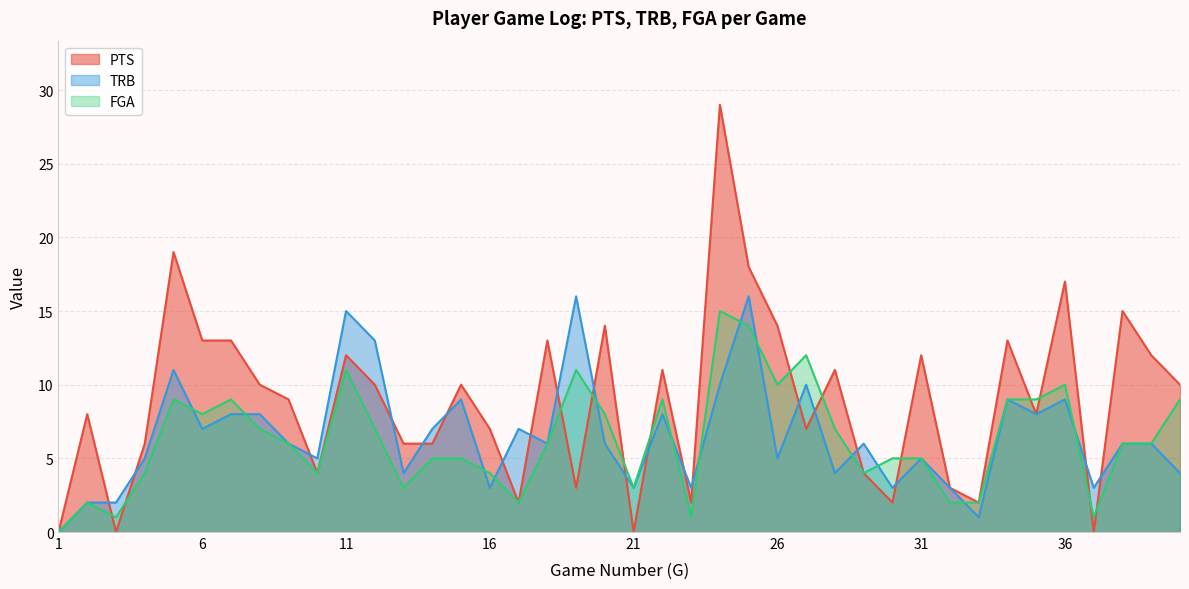

List the series in order of their peak value, highest first.

PTS, TRB, FGA